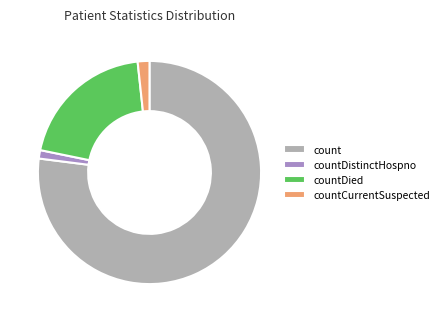

Which has a higher value, countDied or count?

count